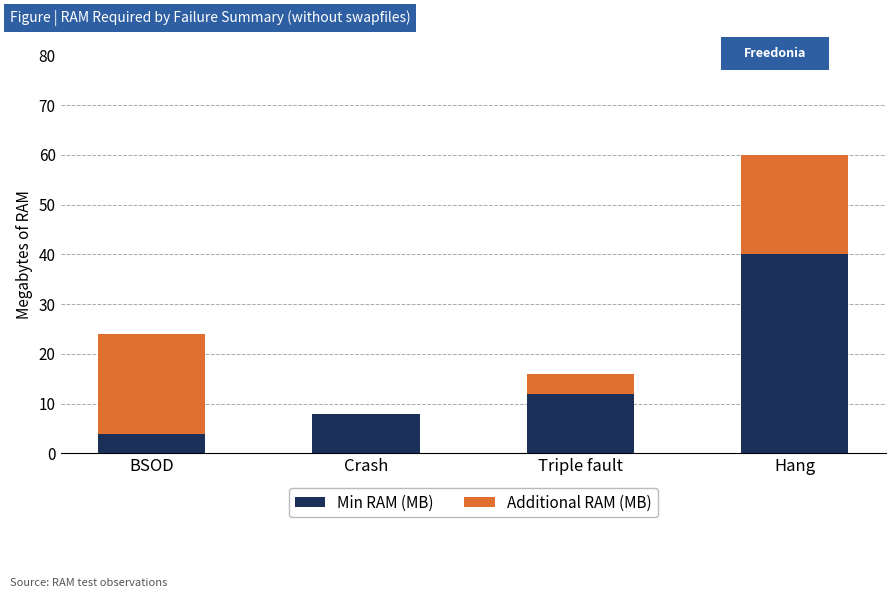

Reading left to right, what are the values for Min RAM (MB)?

BSOD=4	Crash=8	Triple fault=12	Hang=40